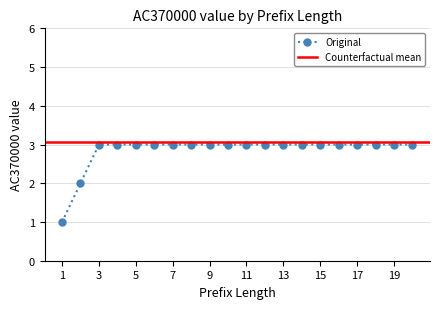

Rank the categories by value from lowest to highest.

1, 2, 3, 4, 5, 6, 7, 8, 9, 10, 11, 12, 13, 14, 15, 16, 17, 18, 19, 20